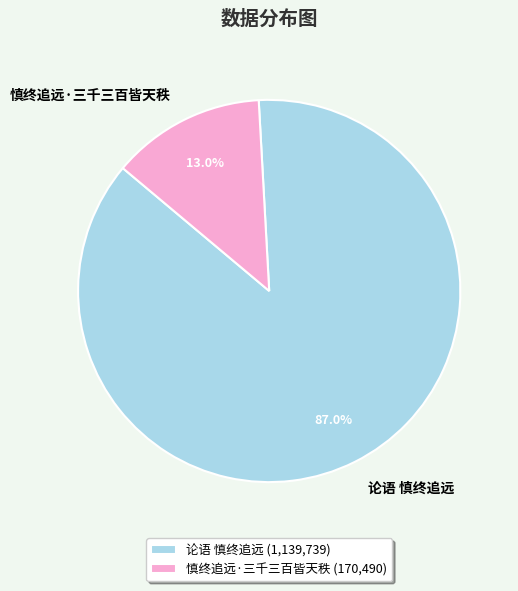

Count the number of slices in the pie.

2